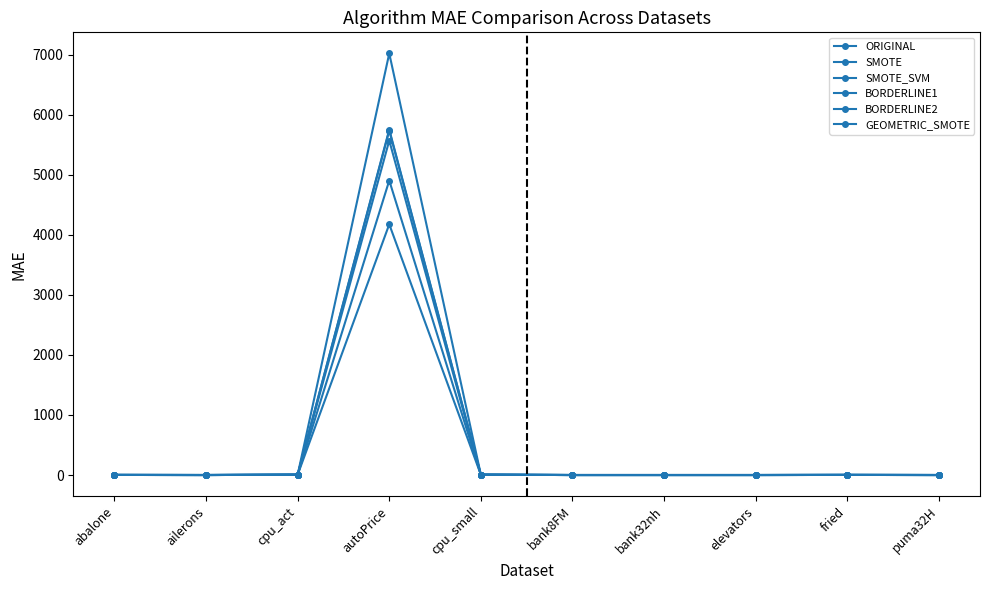

Which series has the largest total across all categories?

SMOTE